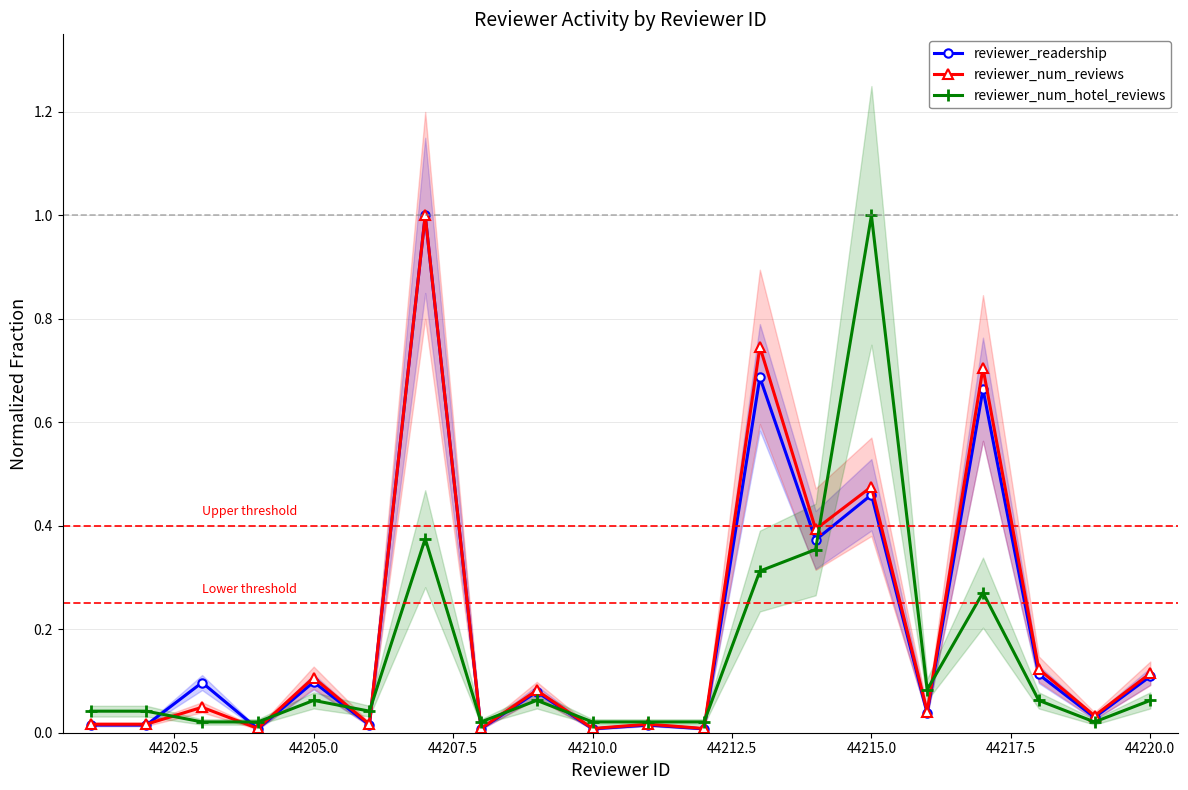

True or false: reviewer_num_reviews has more than 0 interior local peaks.

True